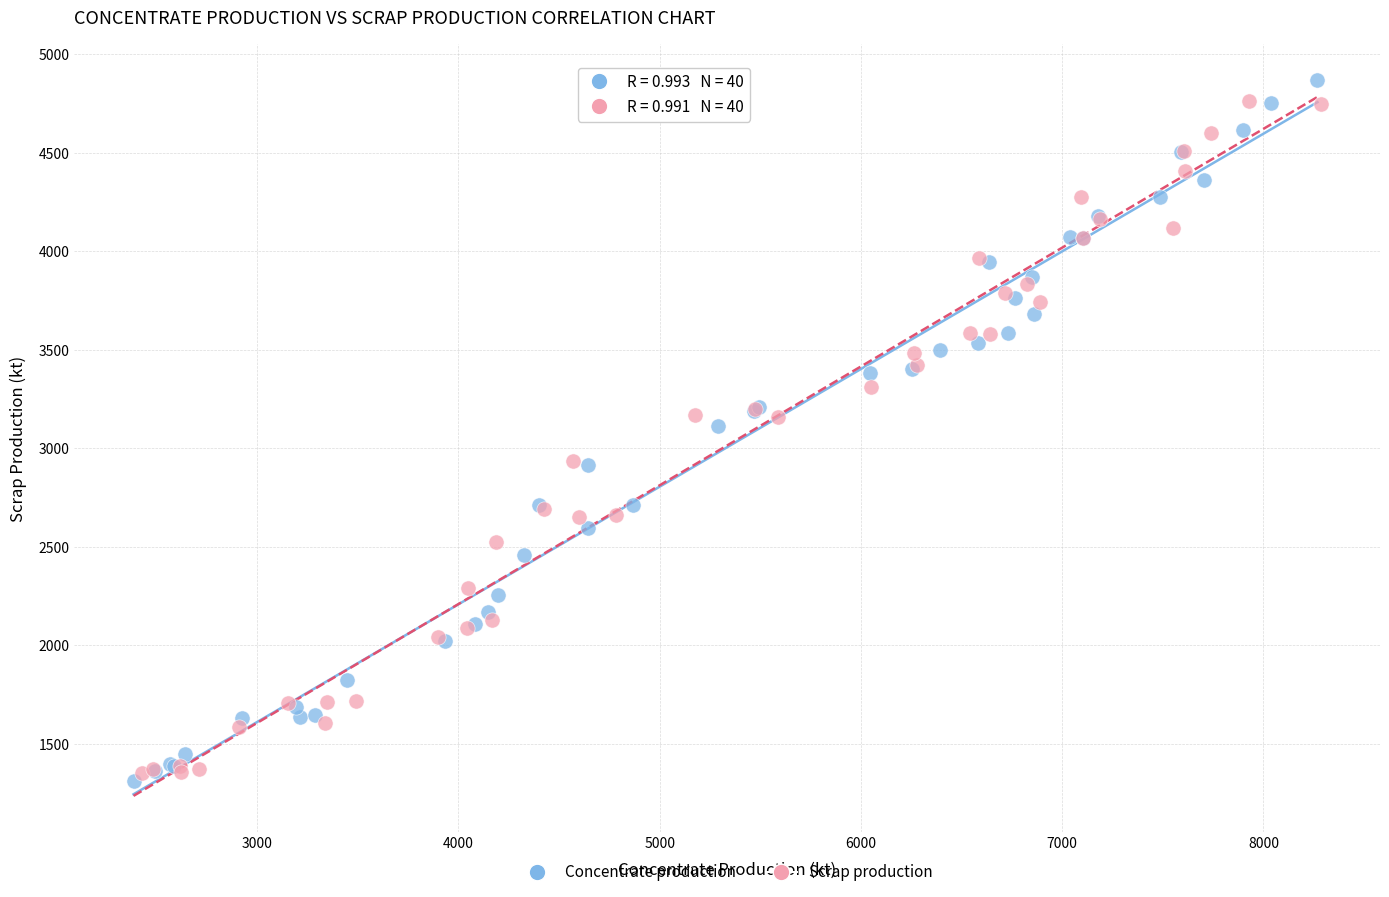

Which series has the largest Y range (max minus min)?

Concentrate production